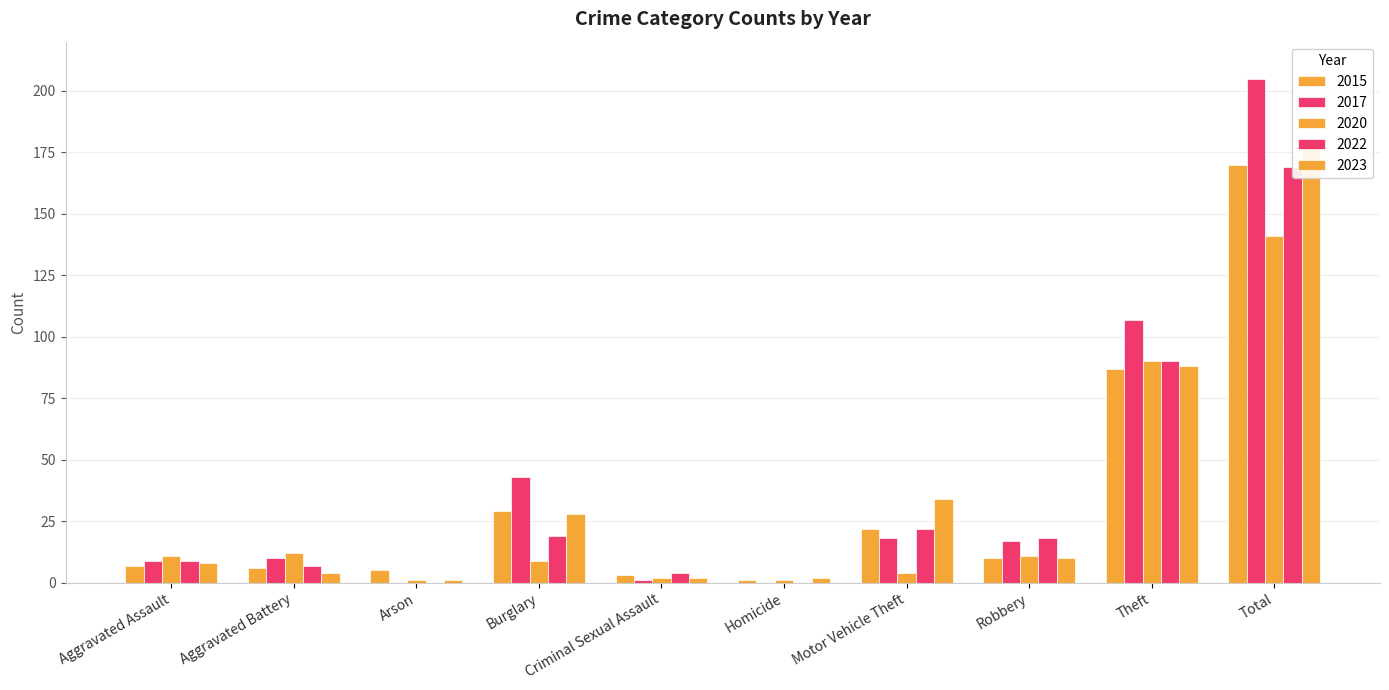

Between Theft and Aggravated Battery, which is larger?

Theft